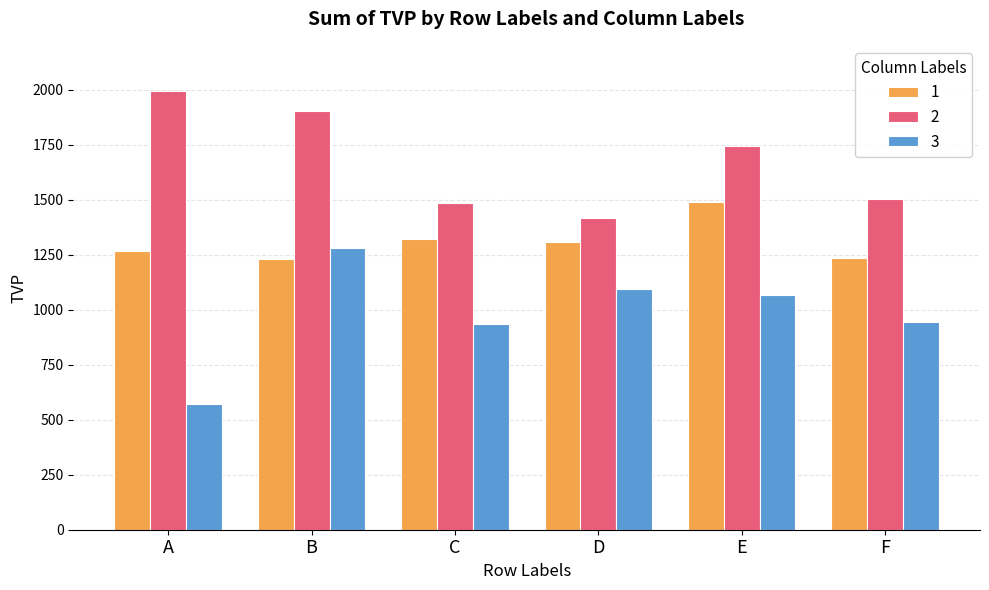

What is the approximate value of 2 at D, to the nearest 100?

1400